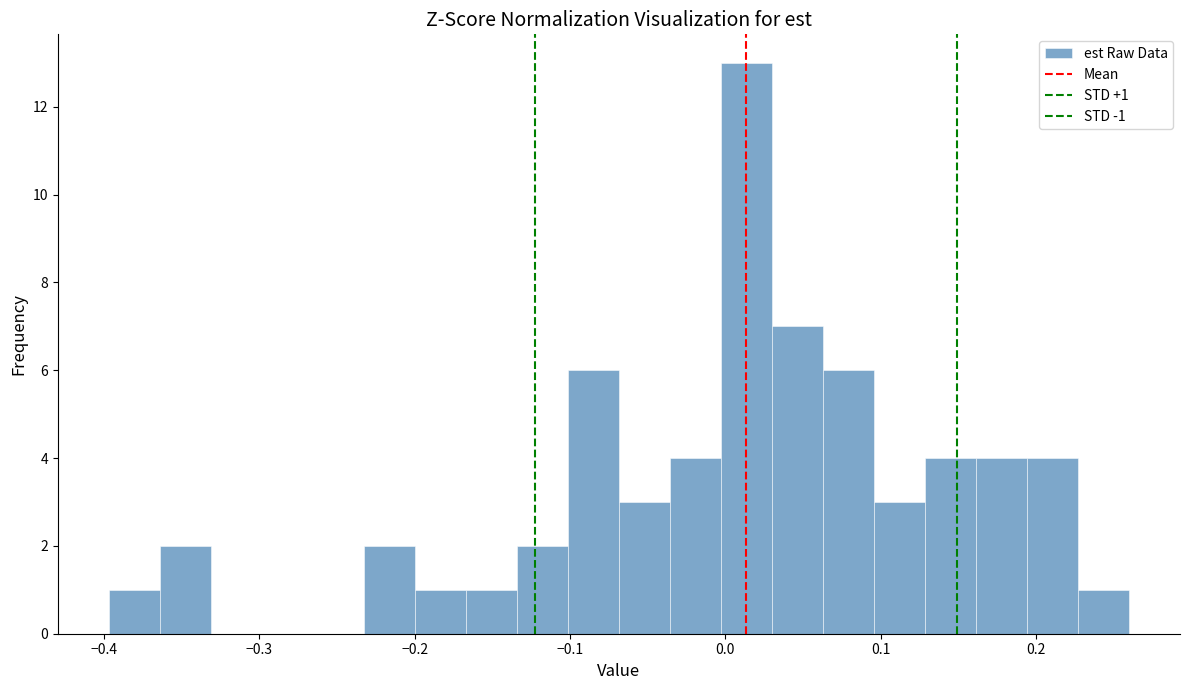

Read against the x-axis, roughly where is the centre of the tallest bar?

0.01